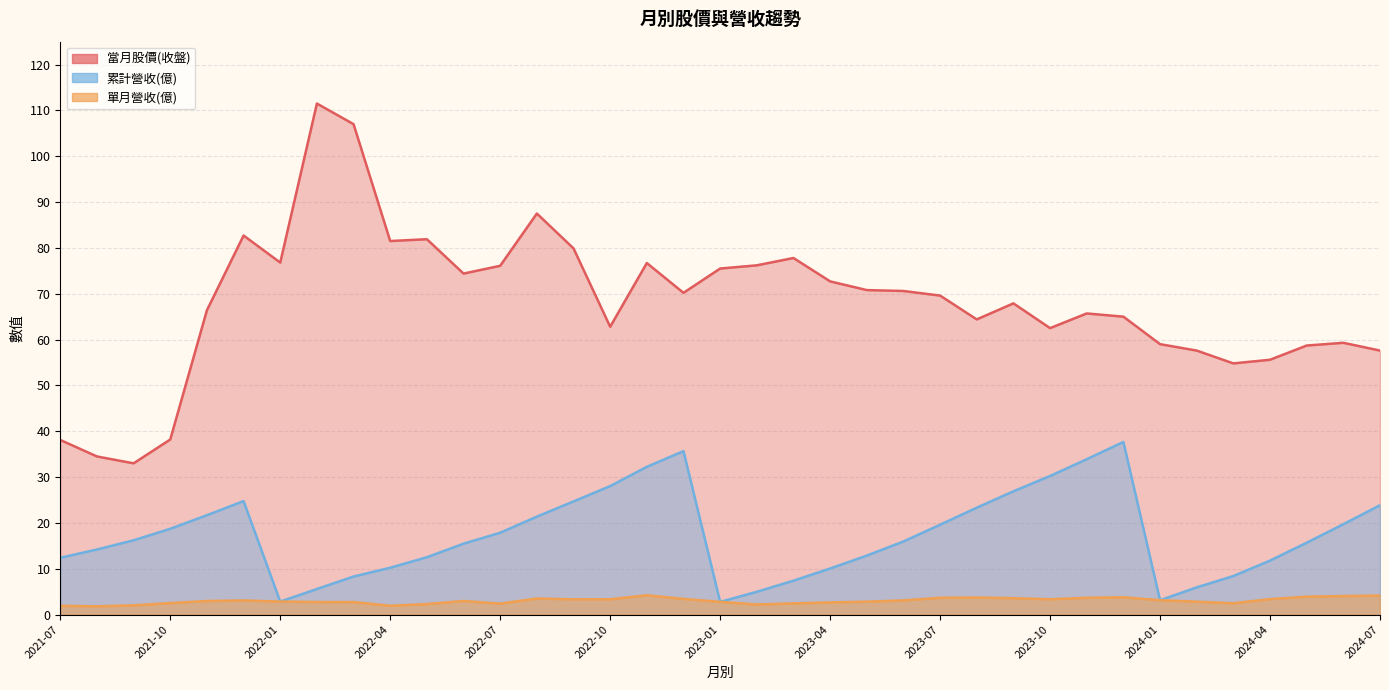

What is the spread (max minus min) of values at 2024-04?

52.2